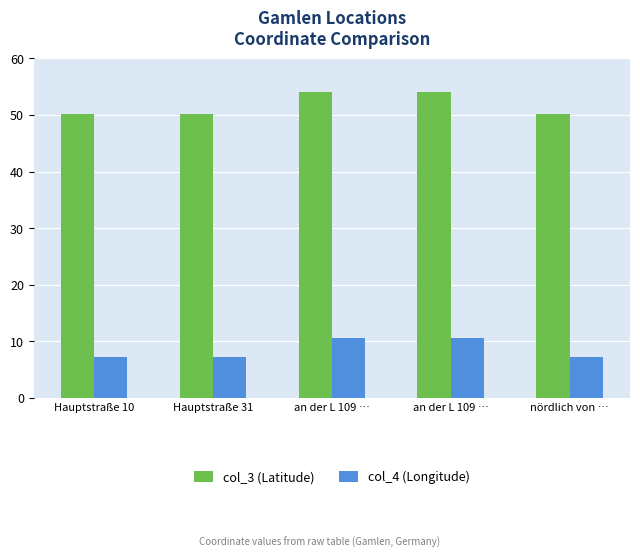

How many bars are there in total?

10